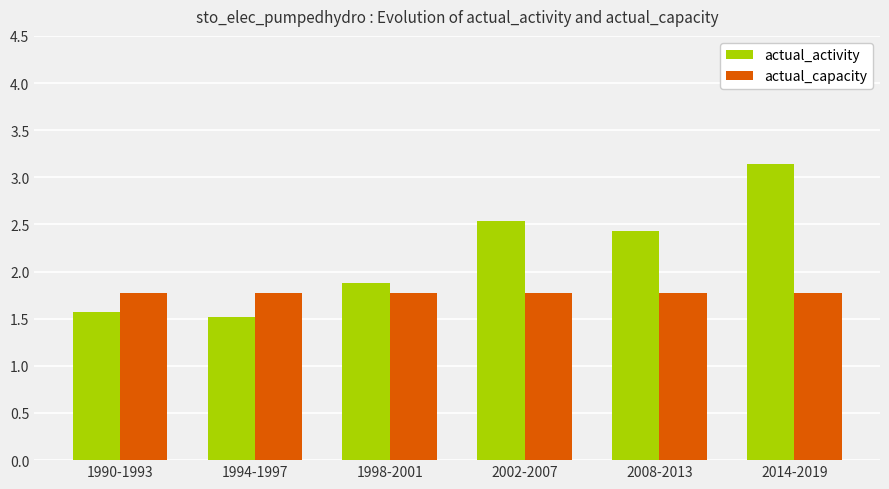

Read the actual_capacity value at 1998-2001.

1.8